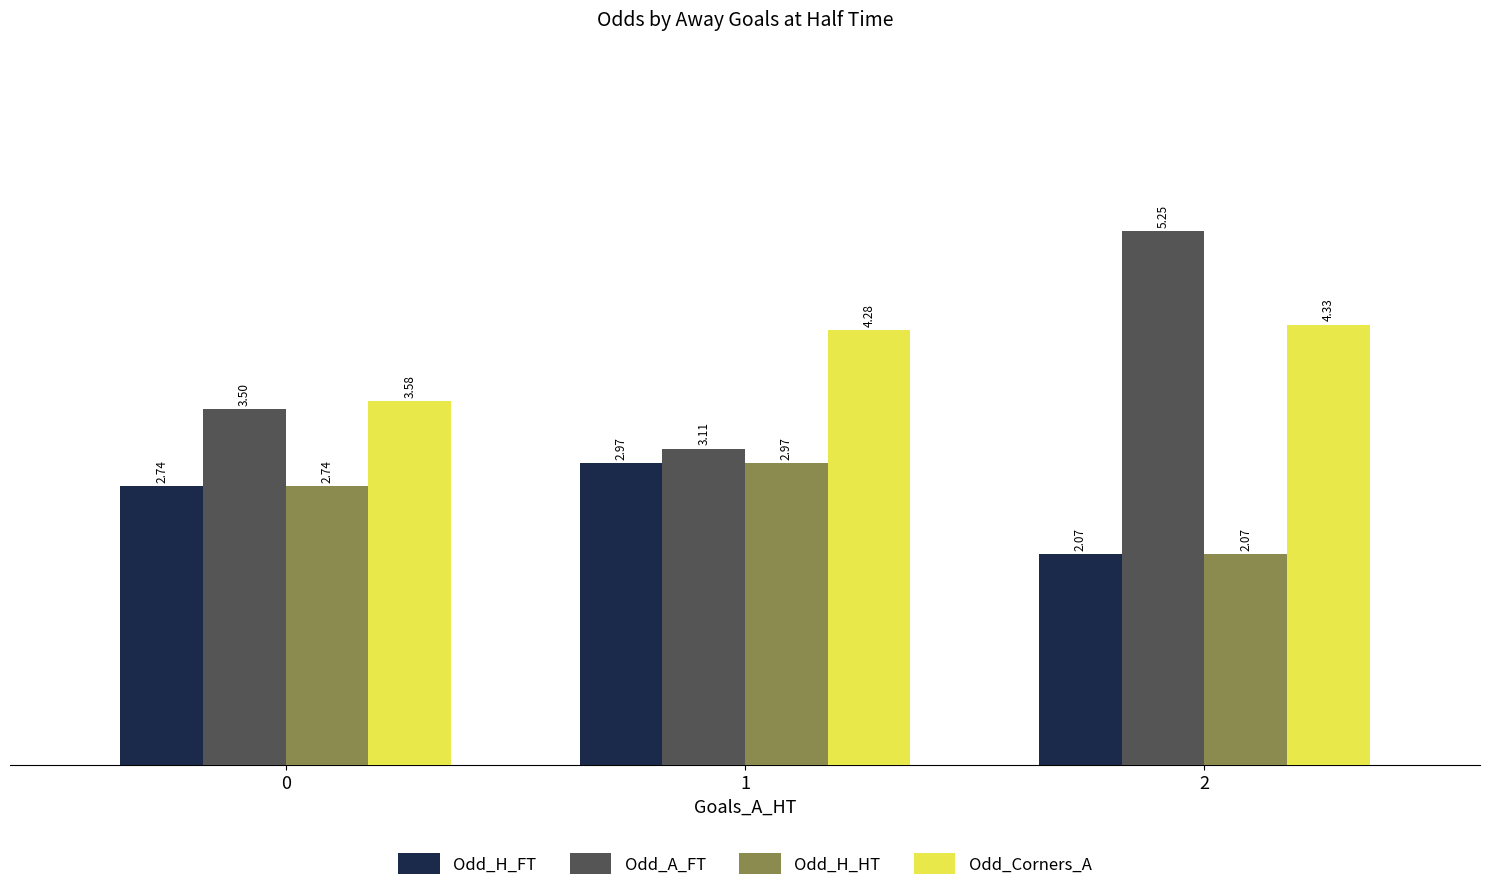

Which category has the lowest value in the Odd_H_HT series?

2